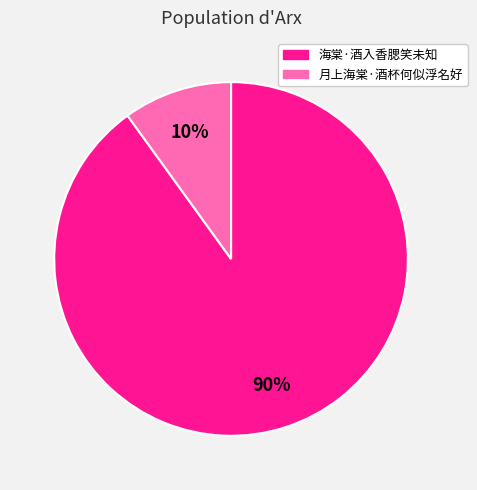

Which category has the biggest portion of the pie?

海棠·酒入香腮笑未知